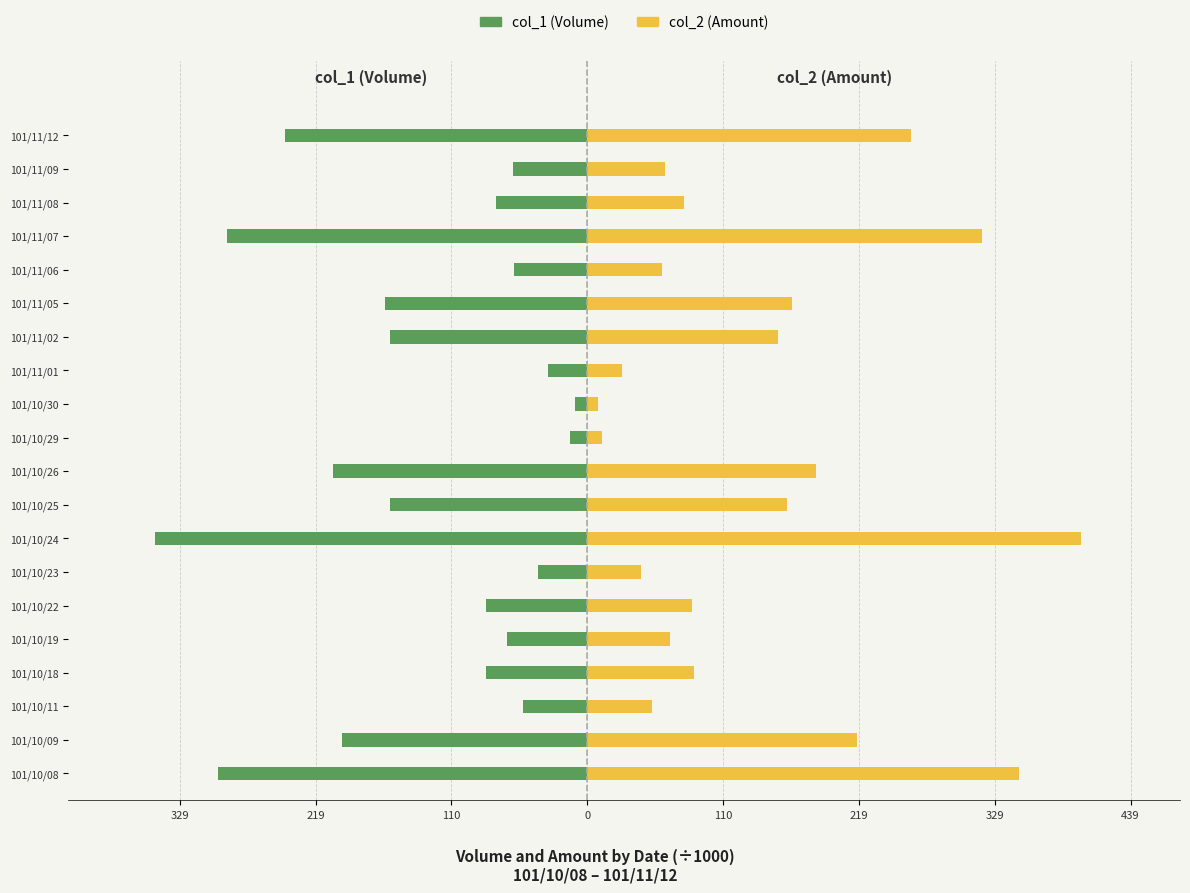

List the series in order of their peak value, lowest first.

col_1 (Volume), col_2 (Amount)